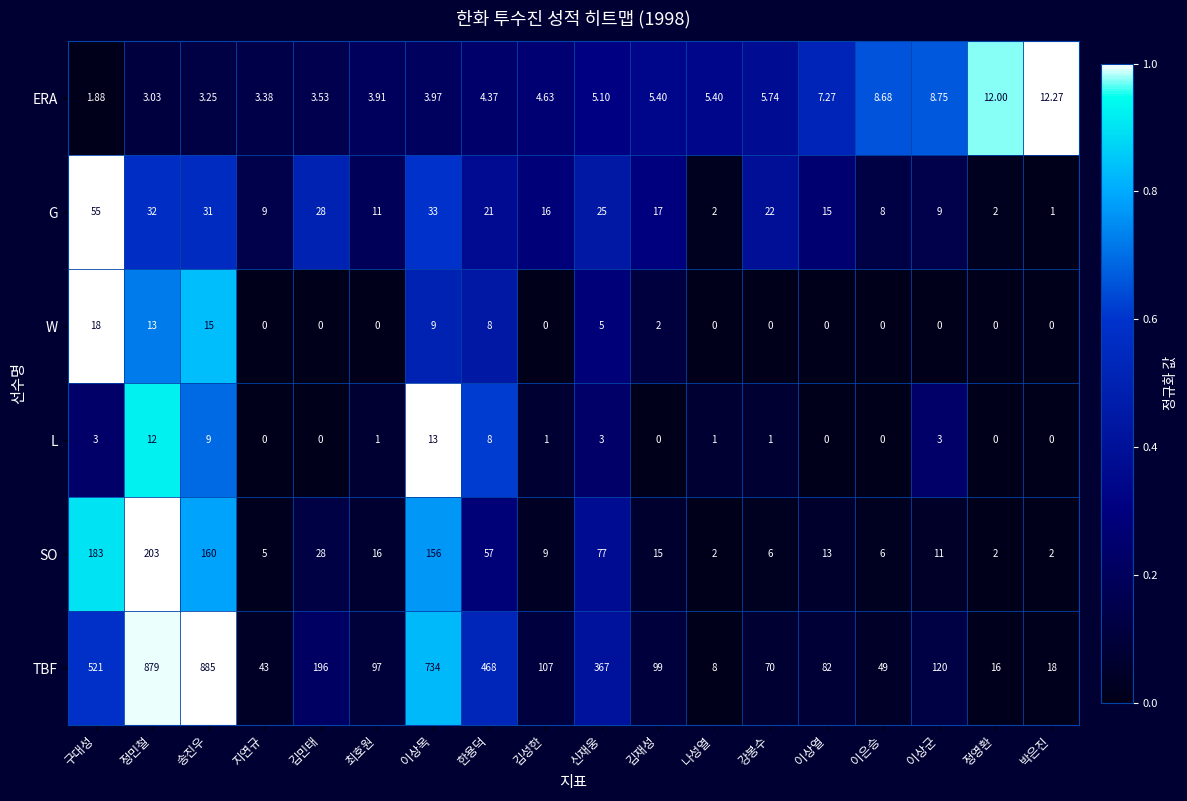

At which label does L first exceed 1?

구대성